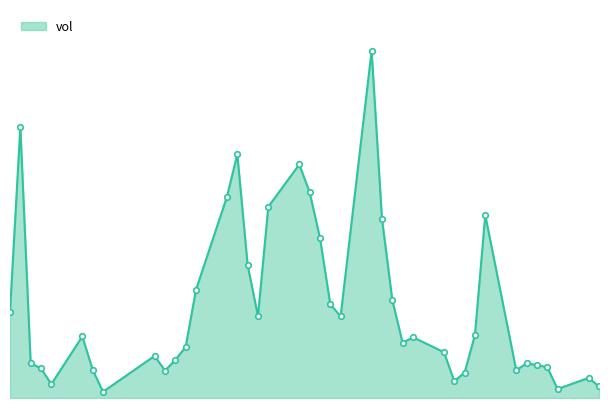

How many points are higher than both their immediate neighbors (excluding endpoints)?

10